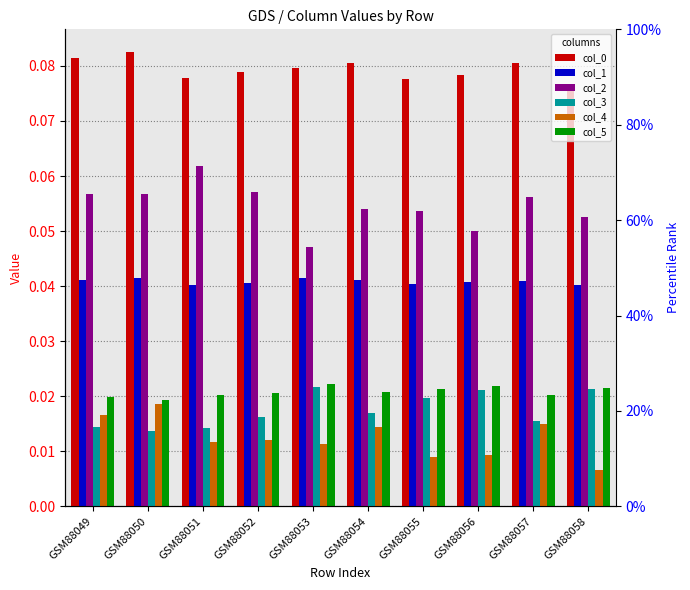

Reading right to left, list all the values displayed in this chart.

col_0: GSM88058=0.1	GSM88057=0.1	GSM88056=0.1	GSM88055=0.1	GSM88054=0.1	GSM88053=0.1	GSM88052=0.1	GSM88051=0.1	GSM88050=0.1	GSM88049=0.1
col_1: GSM88058=0.0	GSM88057=0.0	GSM88056=0.0	GSM88055=0.0	GSM88054=0.0	GSM88053=0.0	GSM88052=0.0	GSM88051=0.0	GSM88050=0.0	GSM88049=0.0
col_2: GSM88058=0.1	GSM88057=0.1	GSM88056=0.1	GSM88055=0.1	GSM88054=0.1	GSM88053=0.0	GSM88052=0.1	GSM88051=0.1	GSM88050=0.1	GSM88049=0.1
col_3: GSM88058=0.0	GSM88057=0.0	GSM88056=0.0	GSM88055=0.0	GSM88054=0.0	GSM88053=0.0	GSM88052=0.0	GSM88051=0.0	GSM88050=0.0	GSM88049=0.0
col_4: GSM88058=0.0	GSM88057=0.0	GSM88056=0.0	GSM88055=0.0	GSM88054=0.0	GSM88053=0.0	GSM88052=0.0	GSM88051=0.0	GSM88050=0.0	GSM88049=0.0
col_5: GSM88058=0.0	GSM88057=0.0	GSM88056=0.0	GSM88055=0.0	GSM88054=0.0	GSM88053=0.0	GSM88052=0.0	GSM88051=0.0	GSM88050=0.0	GSM88049=0.0